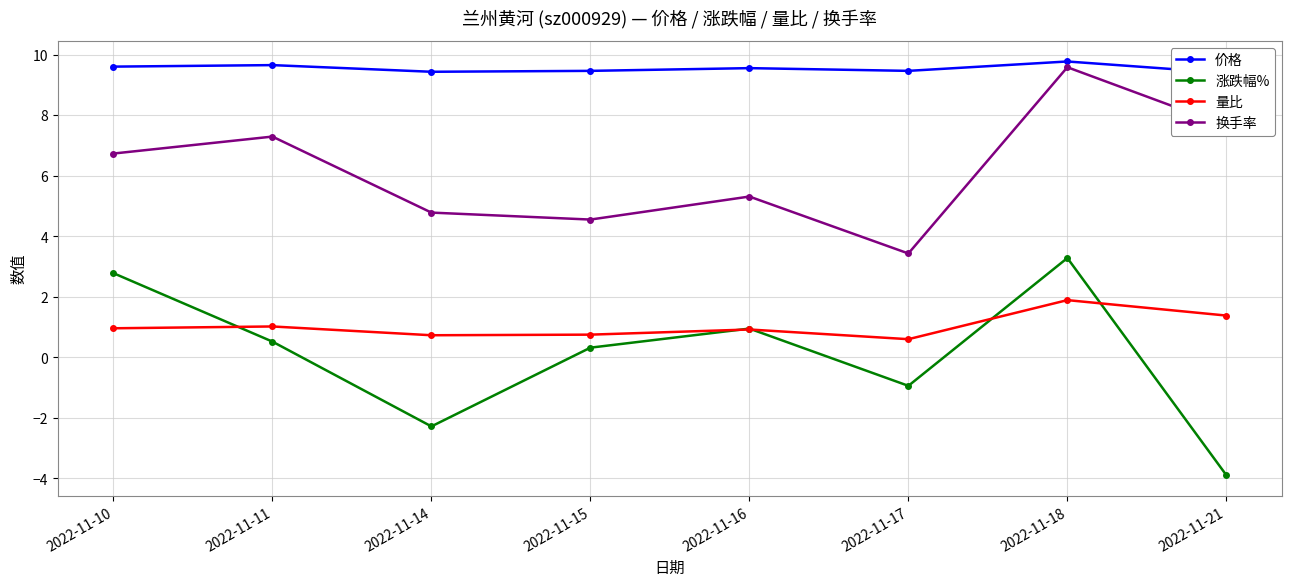

What value does the 换手率 series have at 2022-11-10?

6.7